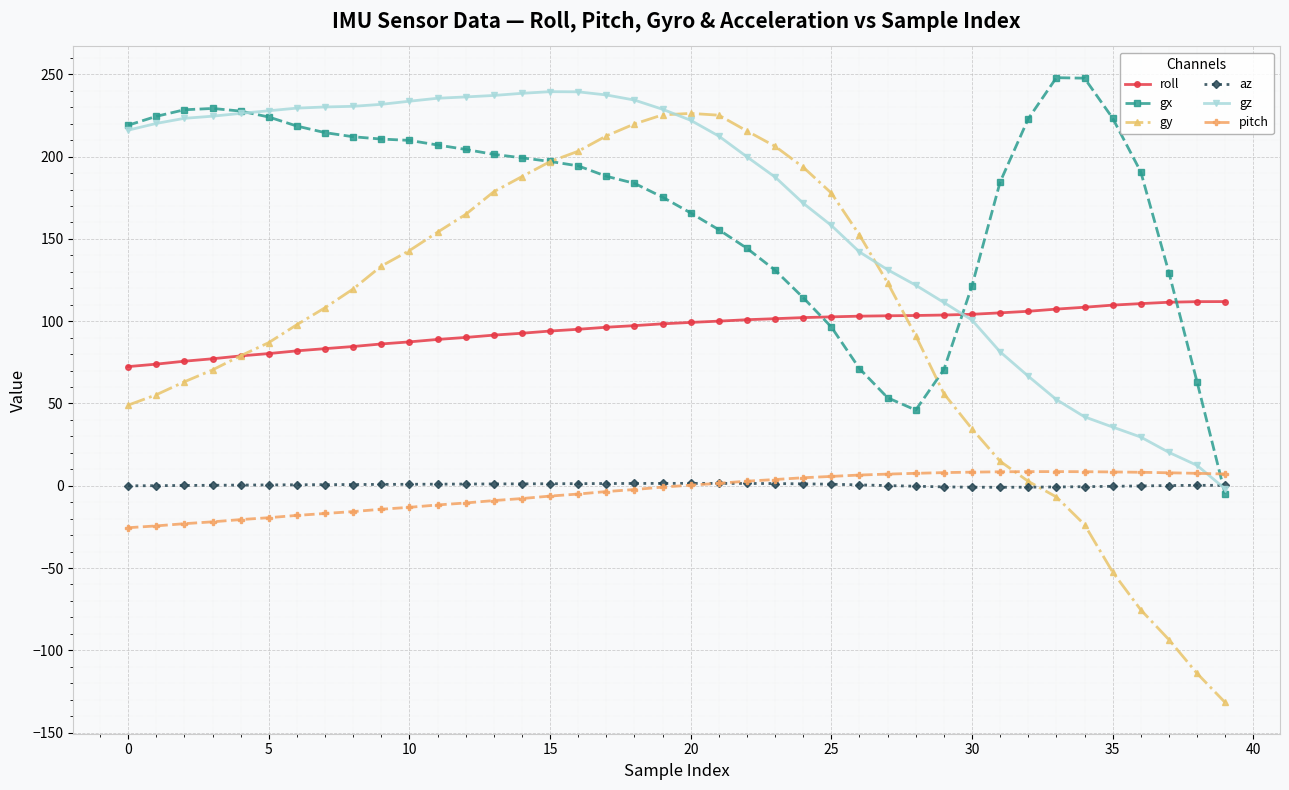

Which series has the widest spread of values?

gy